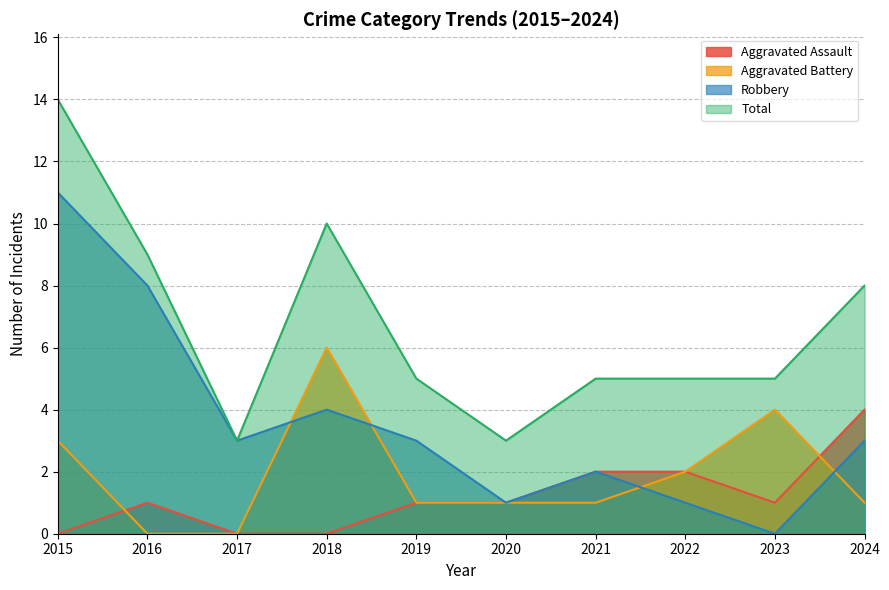

True or false: Robbery and Aggravated Assault cross at least once.

False